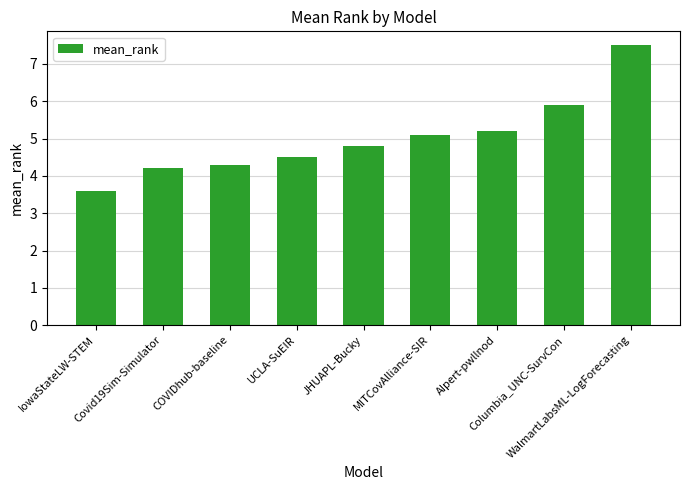

What is the label of the 7th bar from the left?

AIpert-pwllnod